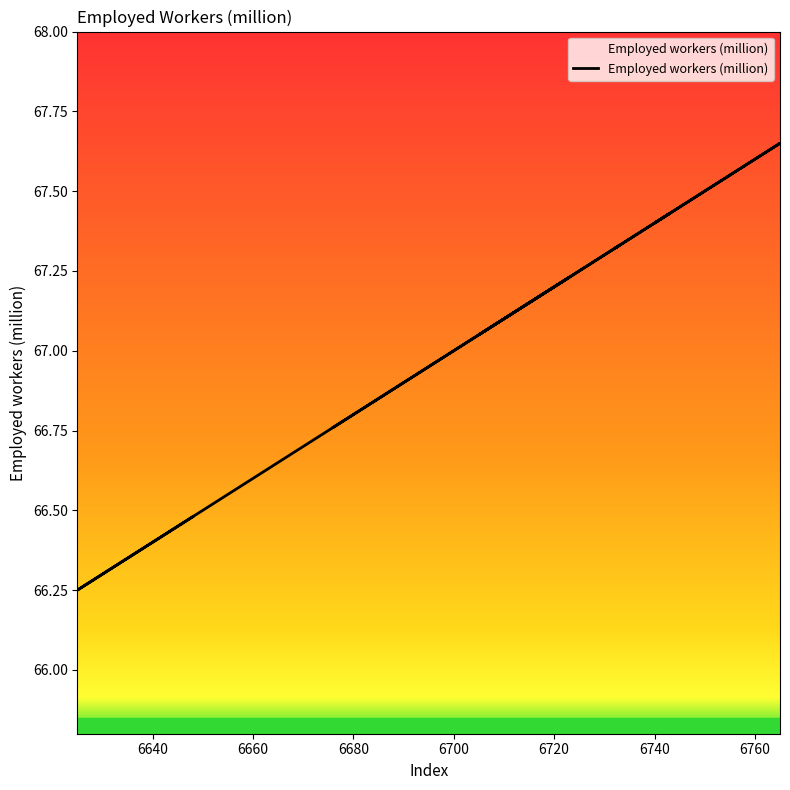

The chart shows a value of 67.3 at 6733. True or false?

True